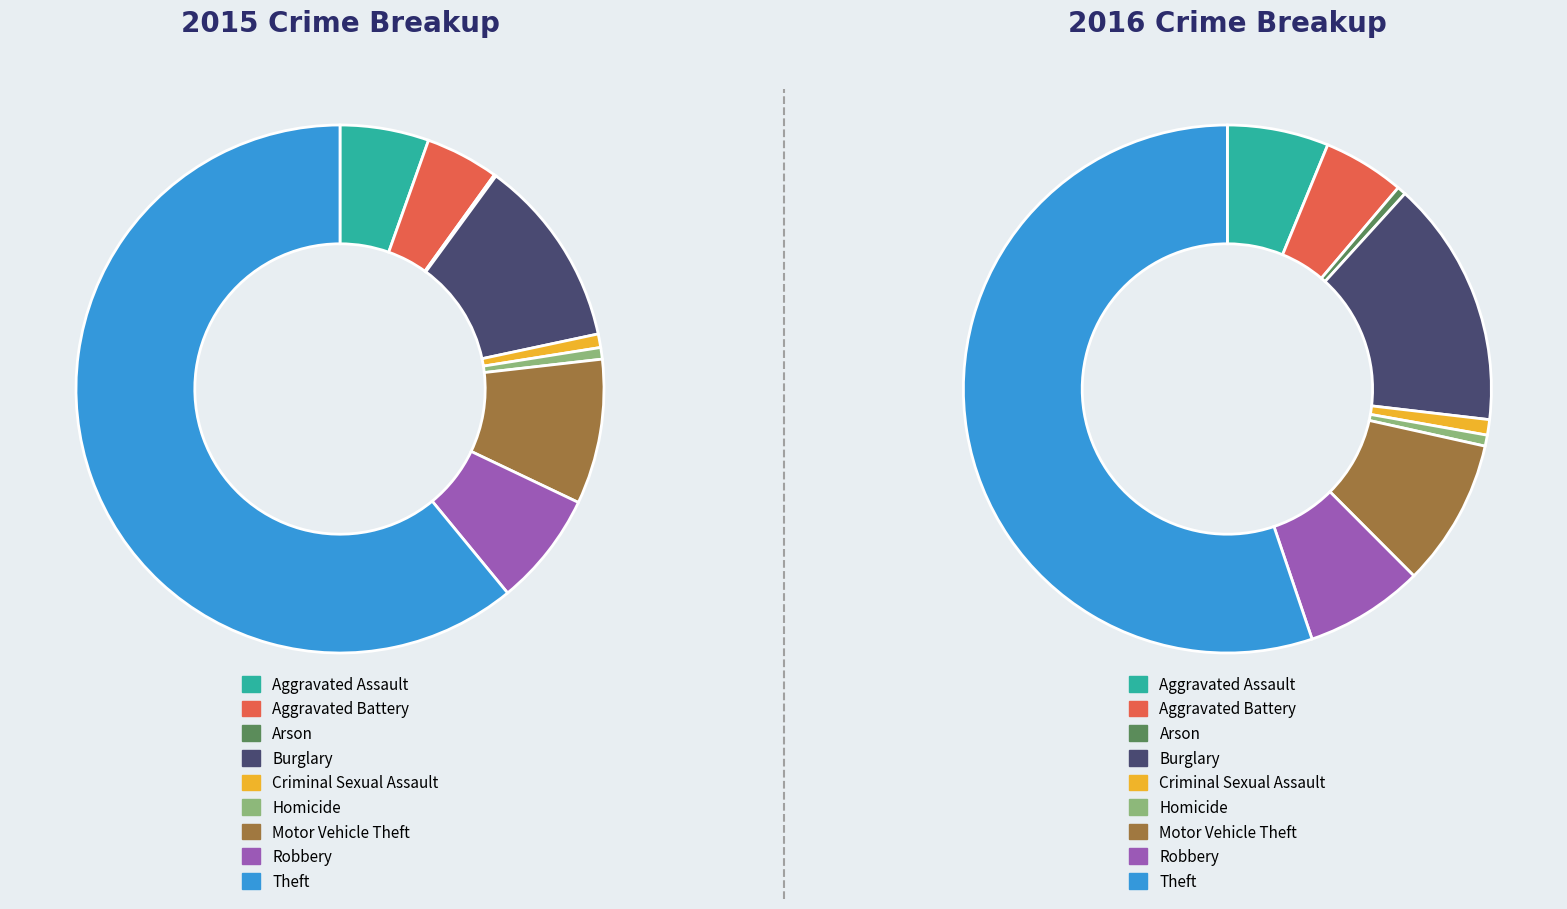

Do Homicide and Aggravated Assault together represent more than half of the pie?

No